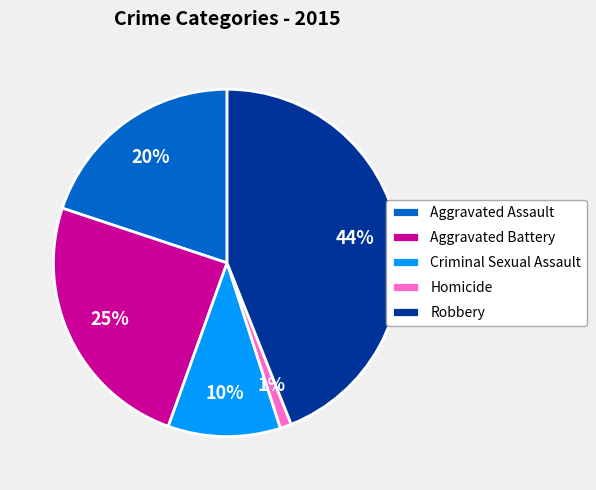

Is there any slice that represents more than half of the pie?

No